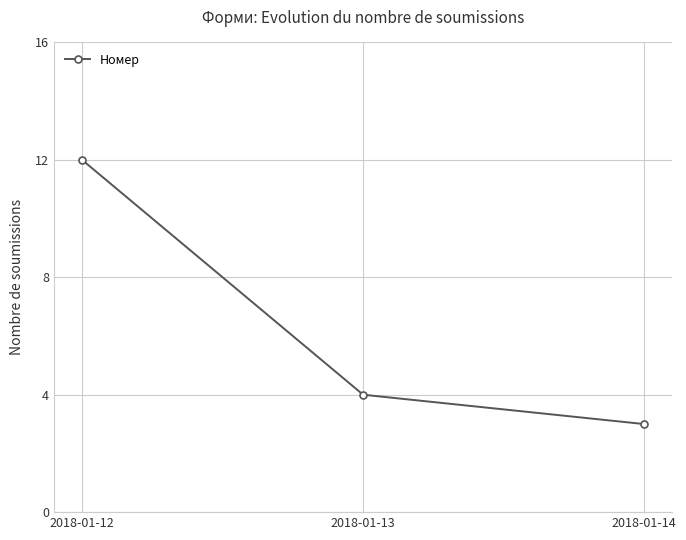

Rank the categories by value from highest to lowest.

2018-01-12, 2018-01-13, 2018-01-14